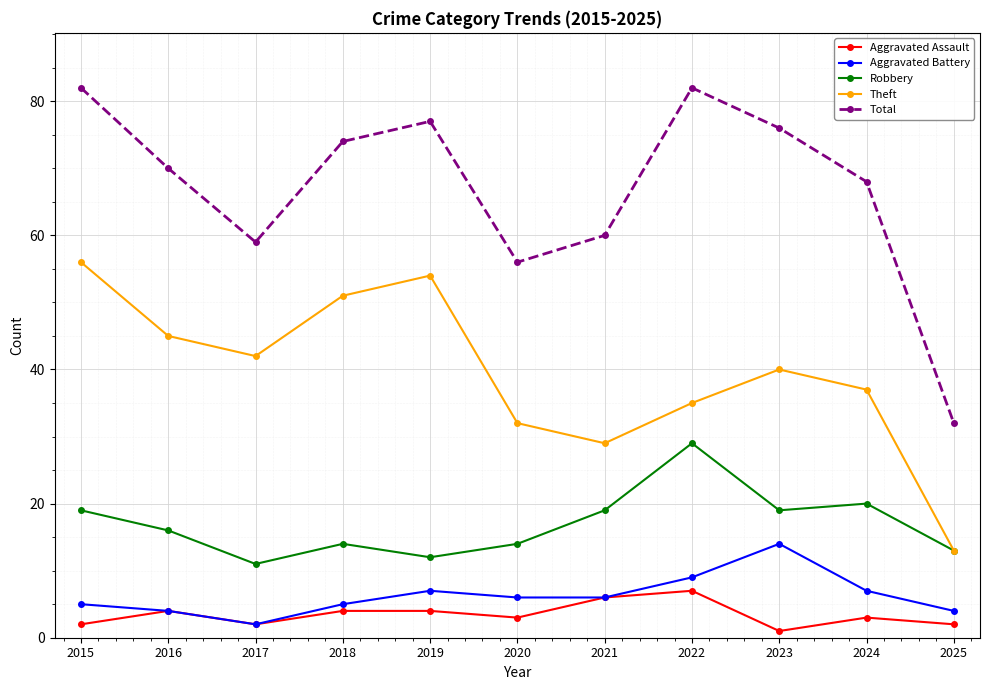

What is the value of the Theft point at the 10th from the left?

37